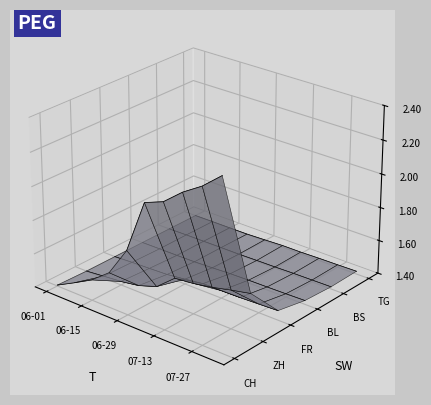

Does the chart display data point markers on the line(s)?

No